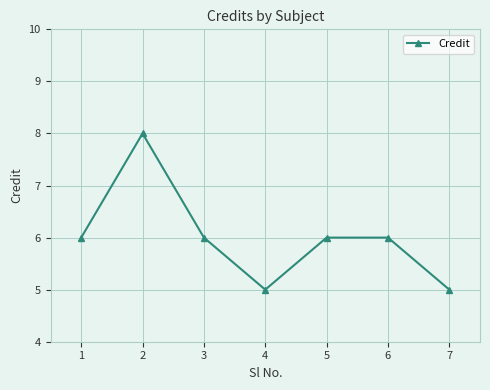

What is the difference between the values at 1 and 3?

0